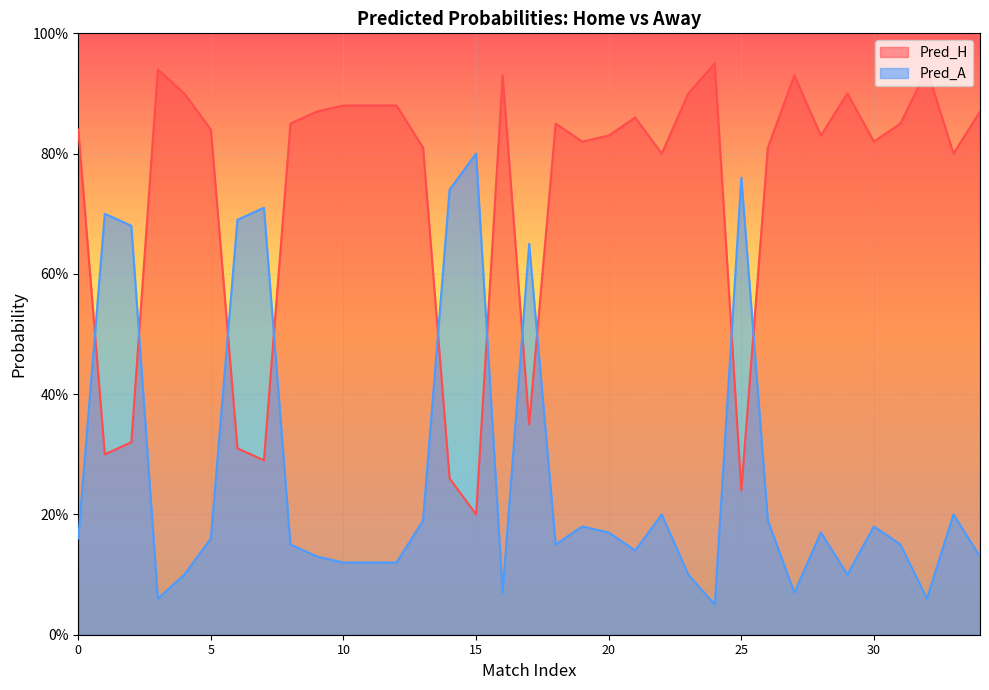

Reading left to right, list all the values displayed in this chart.

Pred_H: 0=0.2	1=0.7	2=0.7	3=0.1	4=0.1	5=0.2	6=0.7	7=0.7	8=0.1	9=0.1	10=0.1	11=0.1	12=0.1	13=0.2	14=0.7	15=0.8	16=0.1	17=0.7	18=0.1	19=0.2	20=0.2	21=0.1	22=0.2	23=0.1	24=0.1	25=0.8	26=0.2	27=0.1	28=0.2	29=0.1	30=0.2	31=0.1	32=0.1	33=0.2	34=0.1
Pred_A: 0=0.8	1=0.3	2=0.3	3=0.9	4=0.9	5=0.8	6=0.3	7=0.3	8=0.8	9=0.9	10=0.9	11=0.9	12=0.9	13=0.8	14=0.3	15=0.2	16=0.9	17=0.3	18=0.8	19=0.8	20=0.8	21=0.9	22=0.8	23=0.9	24=0.9	25=0.2	26=0.8	27=0.9	28=0.8	29=0.9	30=0.8	31=0.8	32=0.9	33=0.8	34=0.9